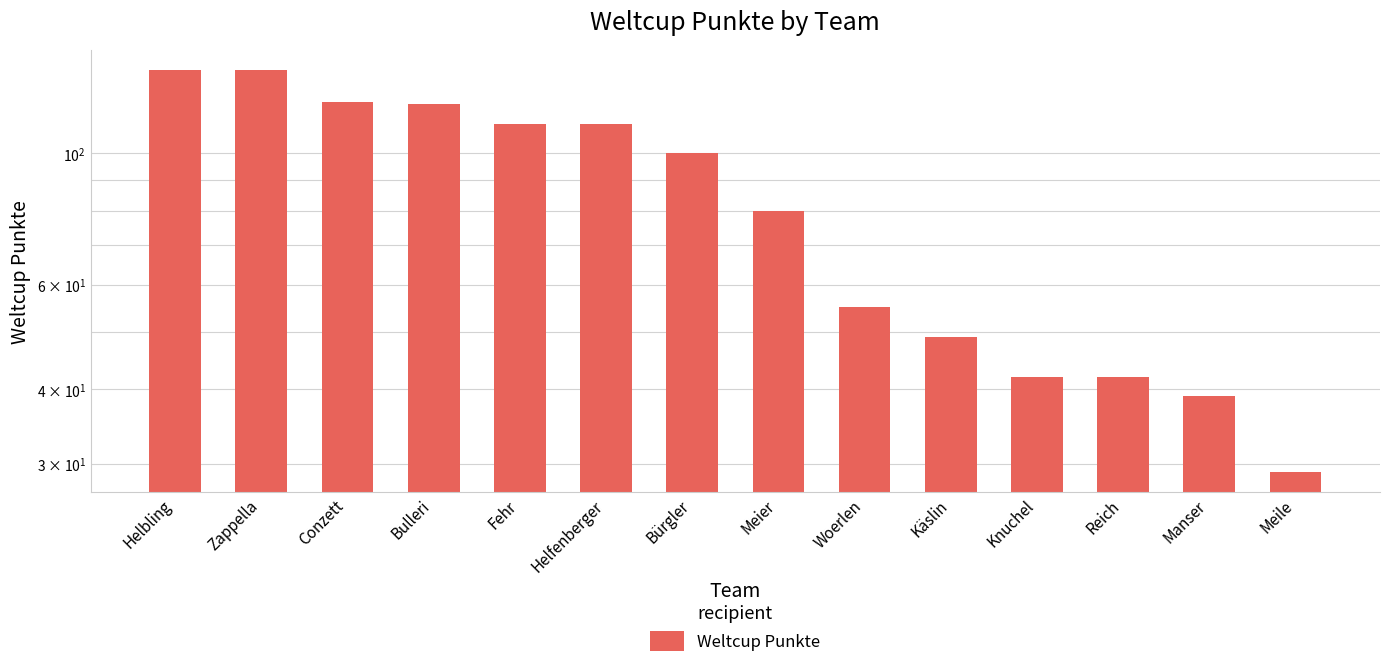

Reading left to right, list all the values displayed in this chart.

138	138	122	121	112	112	100	80	55	49	42	42	39	29